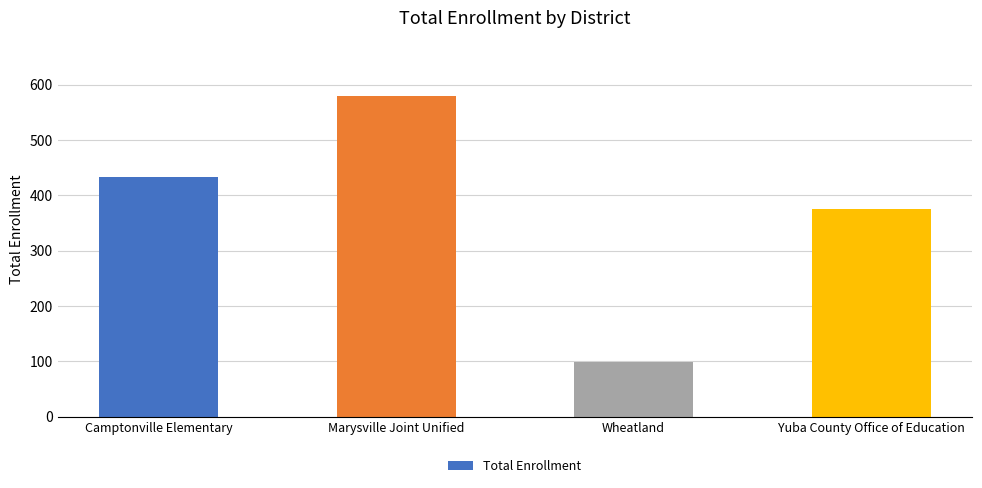

What is the difference between the second highest and second lowest values?

58